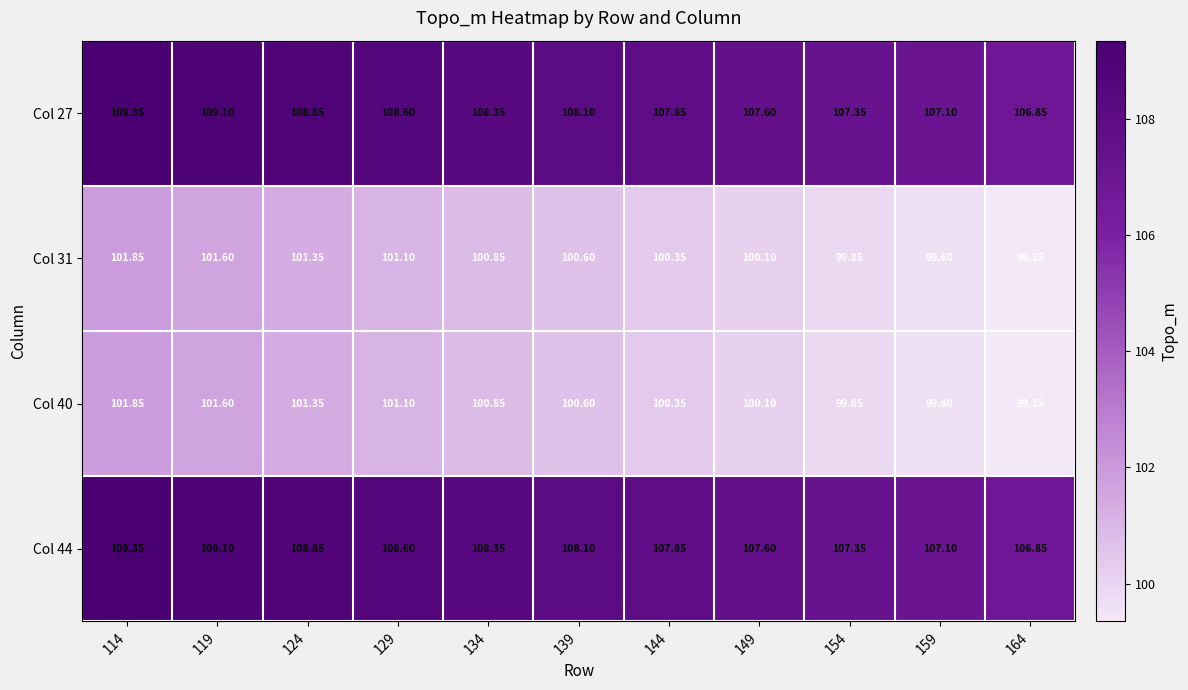

Is the value of Col 31 at 134 greater than the value of Col 27 at 129?

No